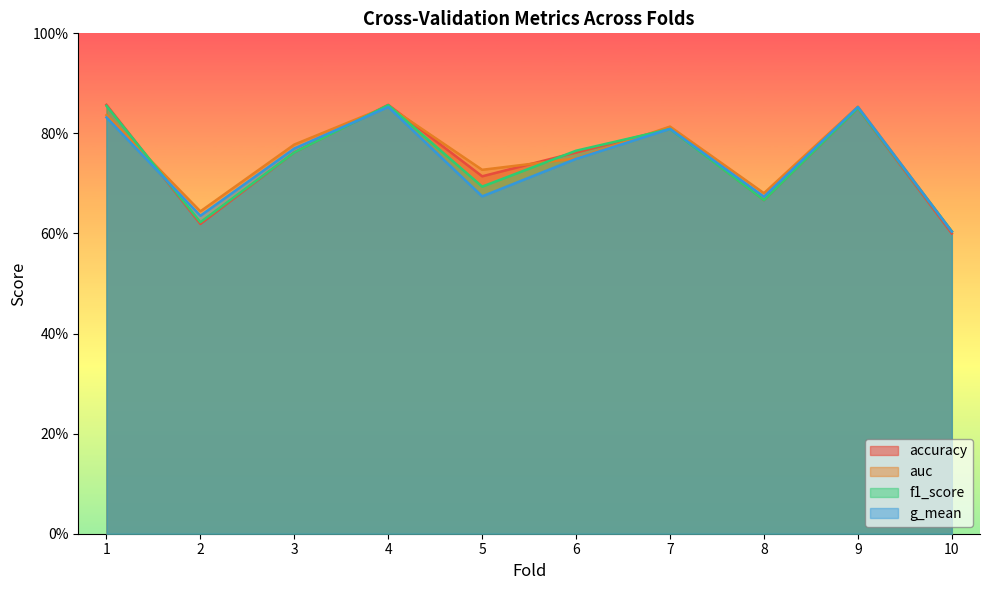

The value of auc at 4 is 1.4. True or false?

False